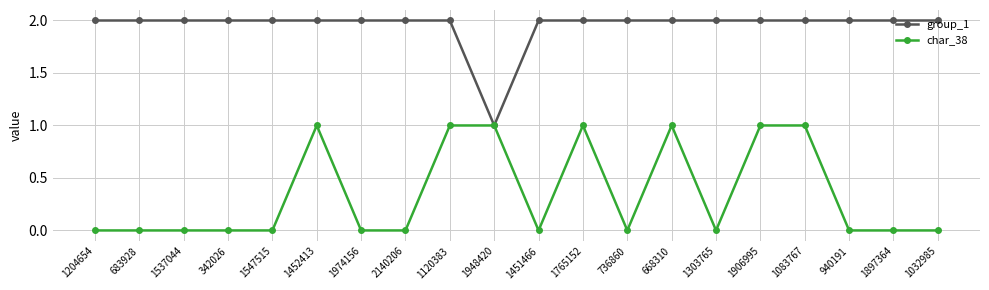

What is the label of the 7th point from the left?

1974156